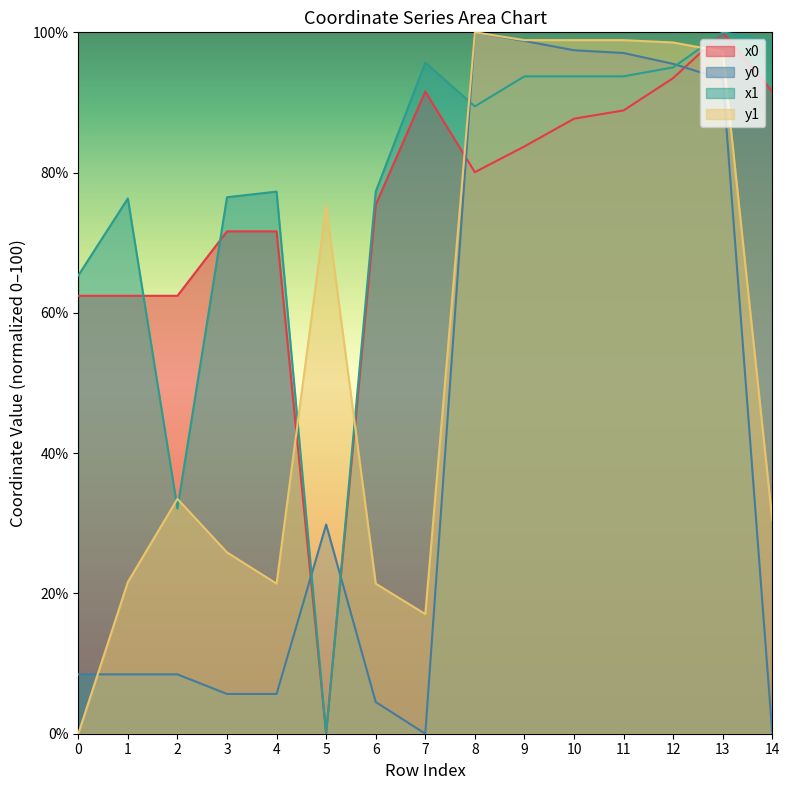

Between 3 and 5, which series saw the biggest shift?

x1